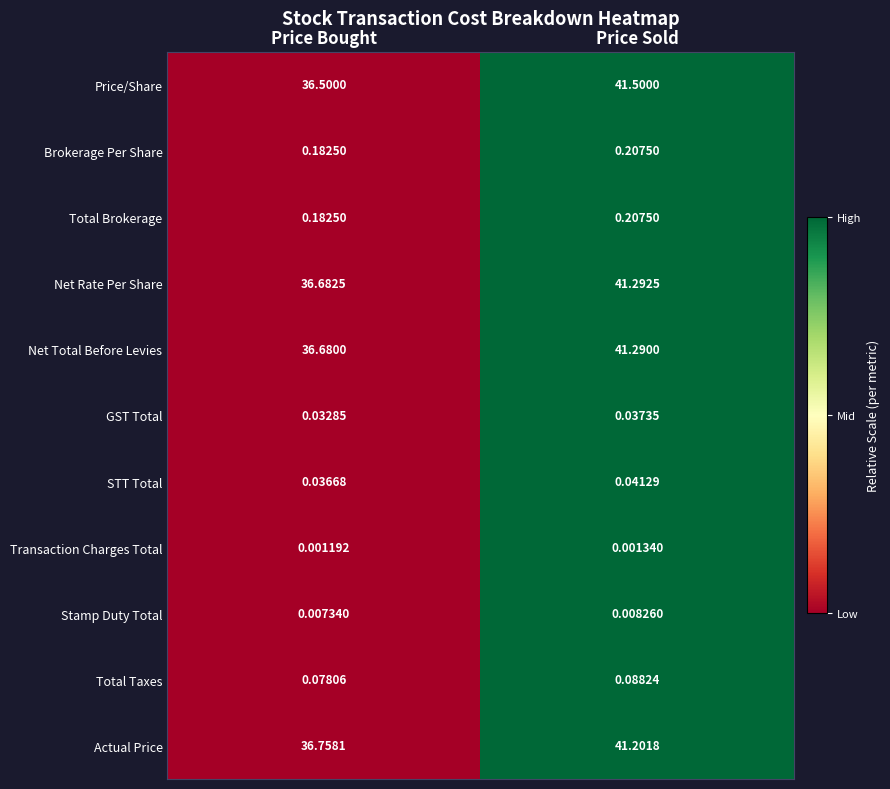

At how many categories does at least one series exceed 0?

2